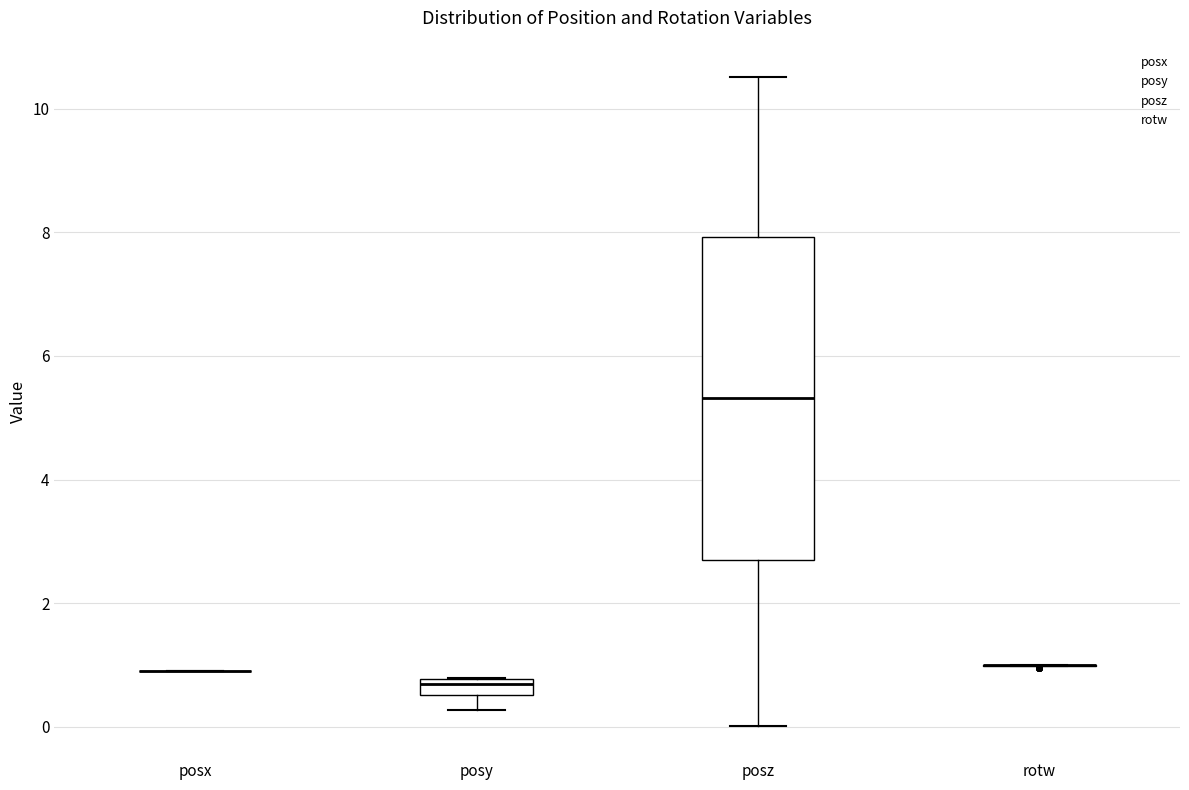

Comparing the boxes themselves (not the whiskers), which one is the tallest?

posz